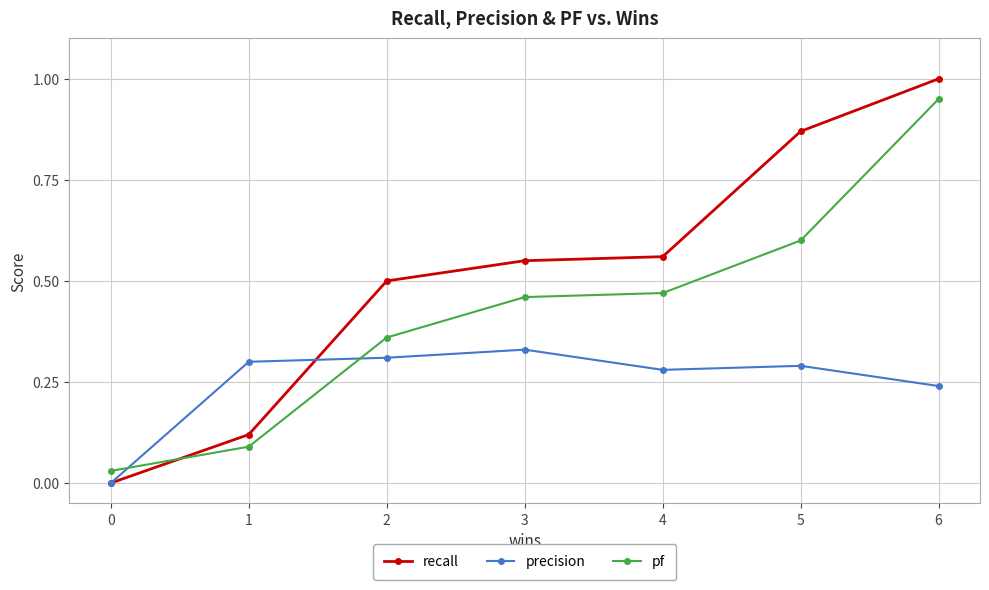

Which series changed the most between 0 and 6?

recall